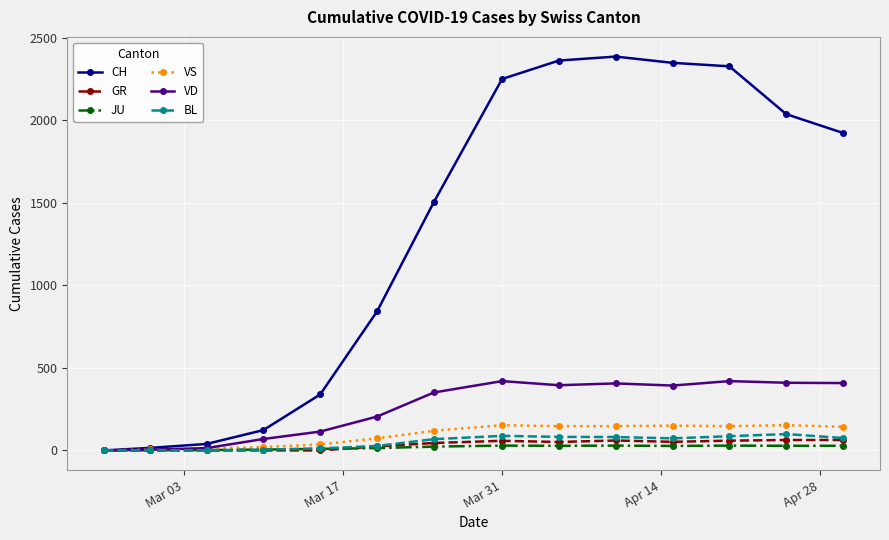

What is the maximum value shown in the chart?

2387